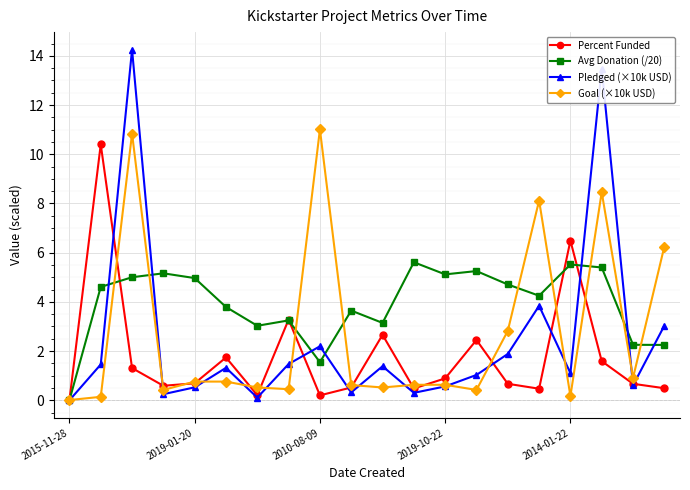

Which series has the largest total across all categories?

Avg Donation (/20)